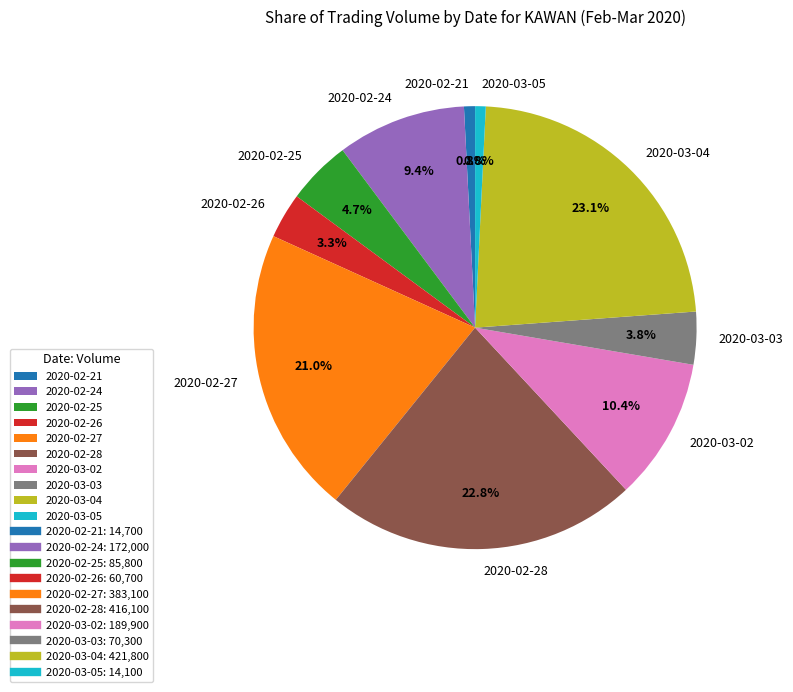

How many segments does this pie chart have?

10